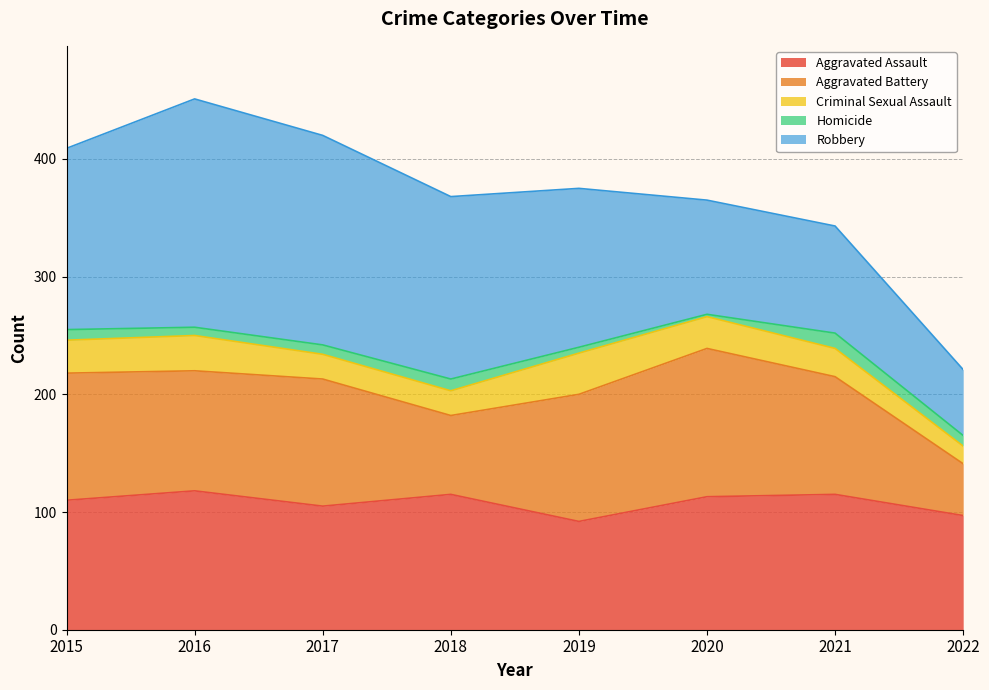

Rank the series by their maximum value, from highest to lowest.

Robbery, Aggravated Battery, Aggravated Assault, Criminal Sexual Assault, Homicide